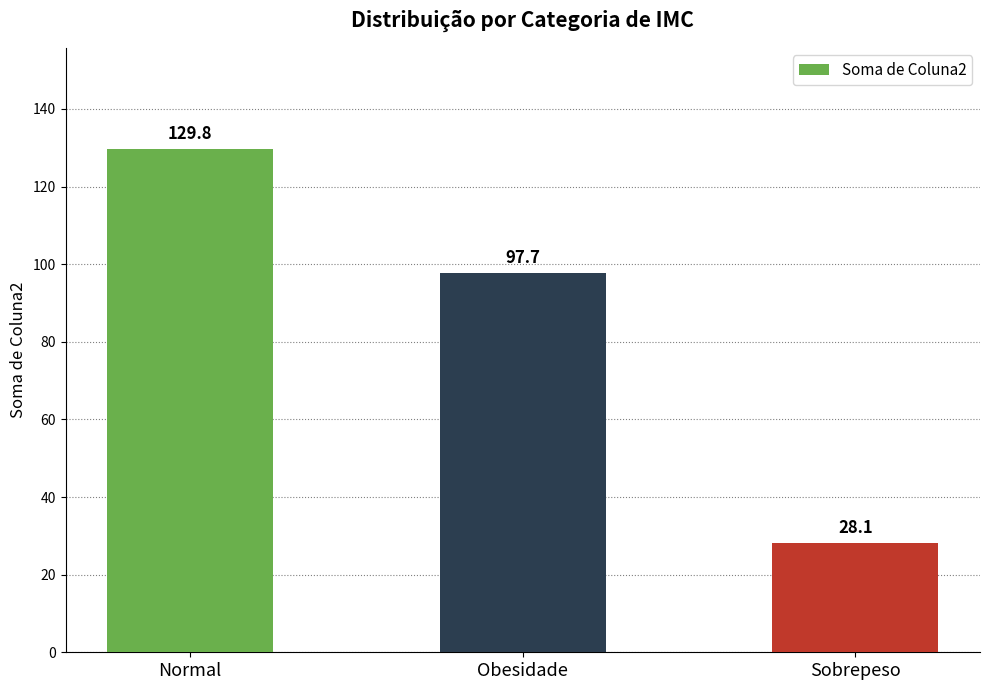

What is the label of the 1st bar from the left?

Normal